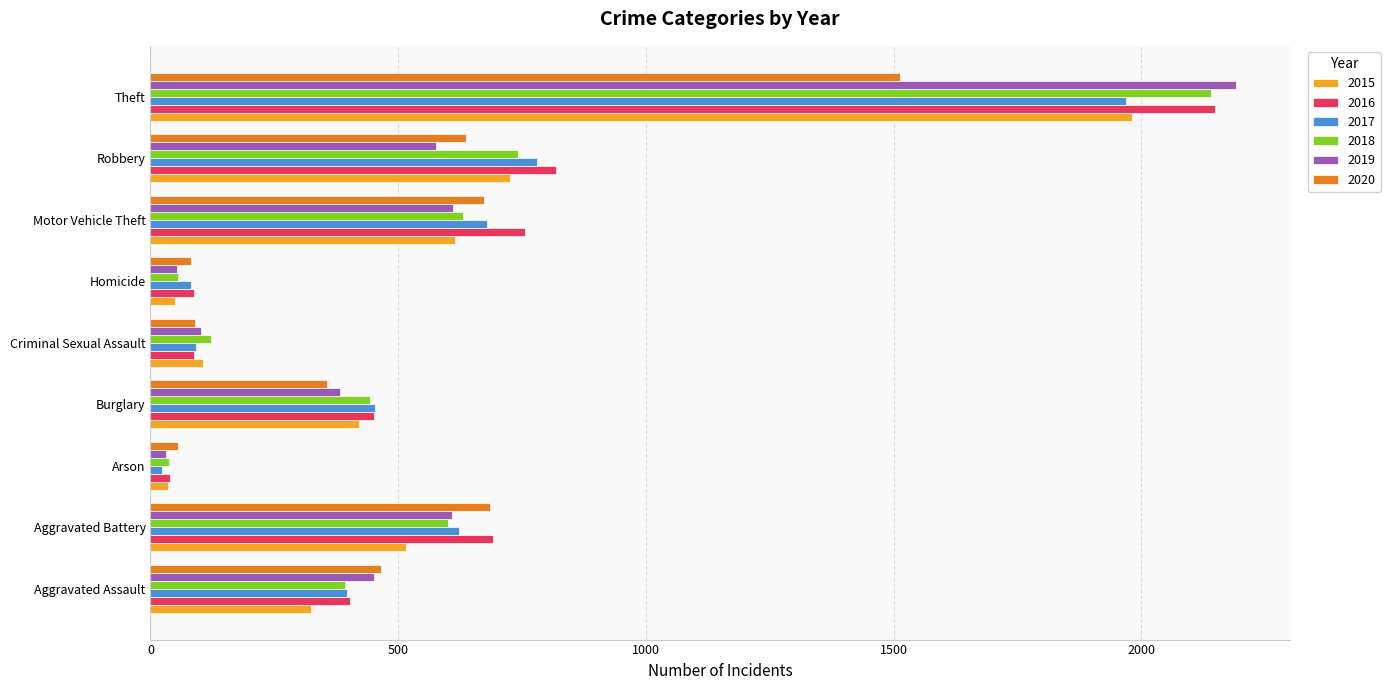

What is the difference between the highest and lowest values at Criminal Sexual Assault?

36